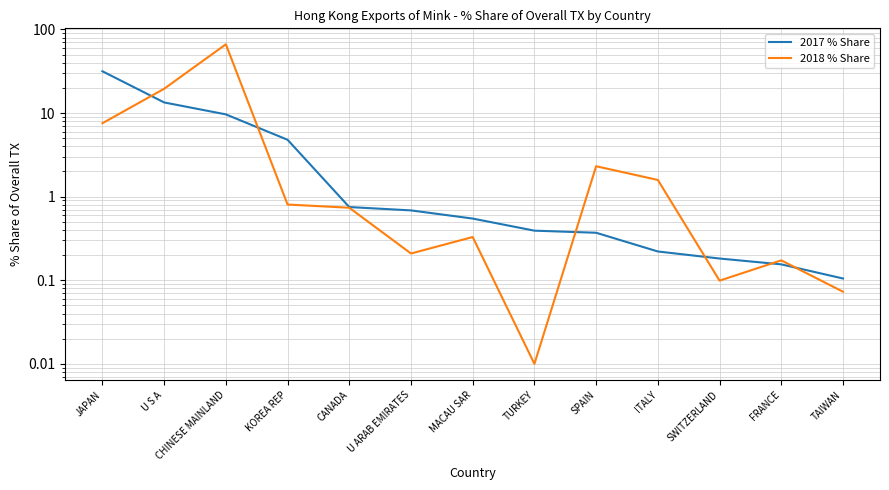

At how many categories does at least one series exceed 43?

1